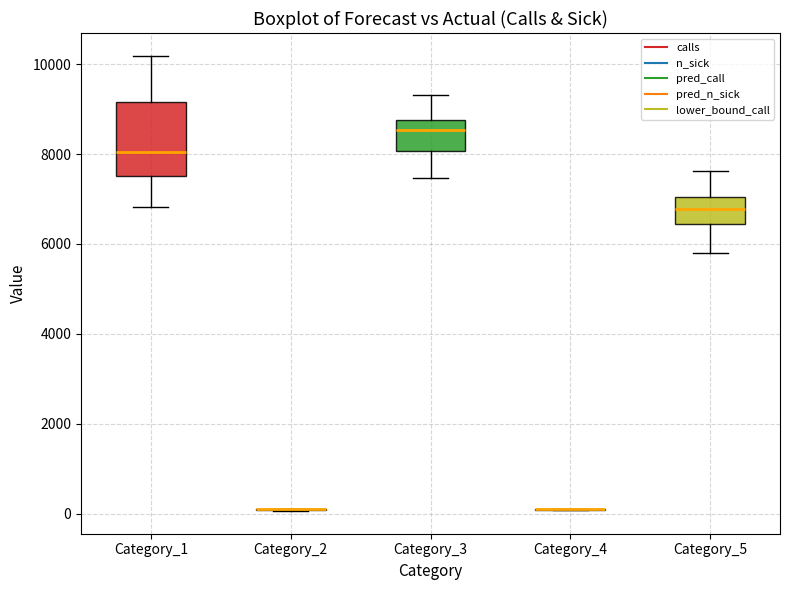

Which box is the tallest, from its lower edge to its upper edge?

Category_1